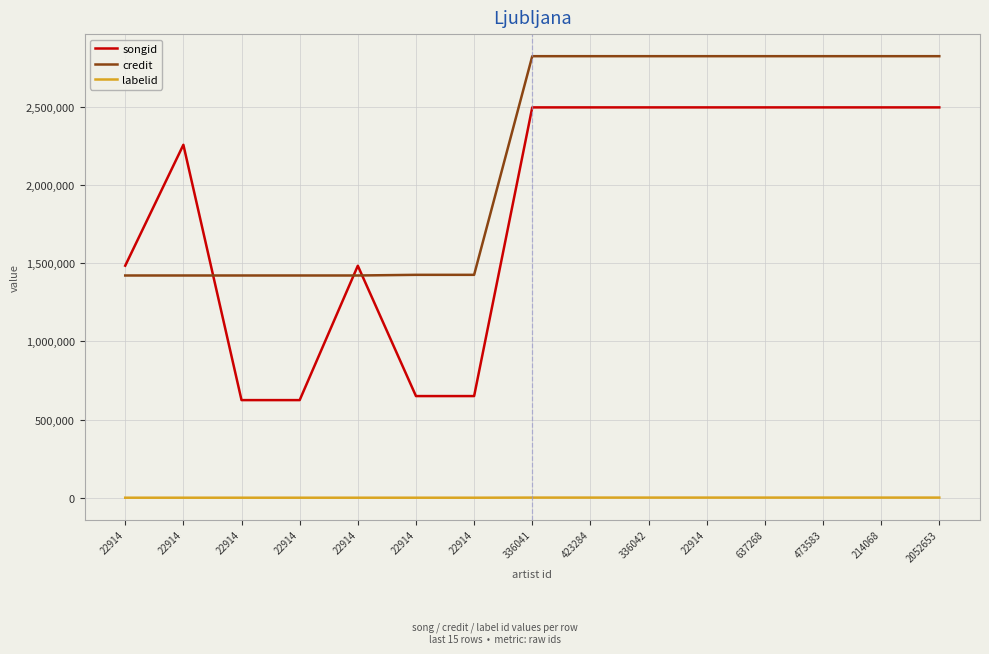

The value of labelid at 22914 is 259. True or false?

False